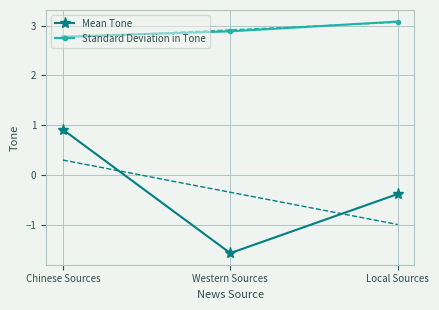

The value of Mean Tone at Local Sources is -0.4. True or false?

True